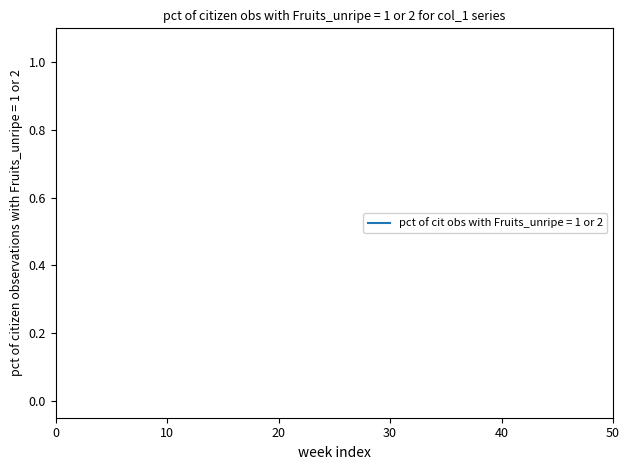

Does the chart display data point markers on the line(s)?

No